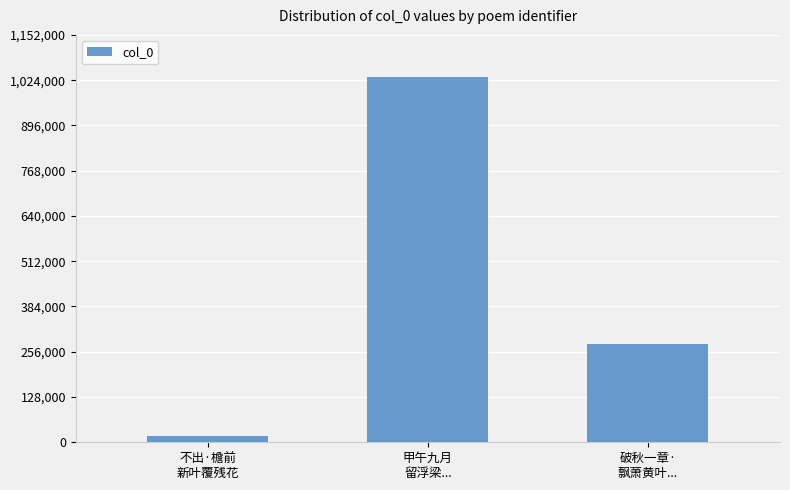

What is the minimum value shown in the chart?

18922